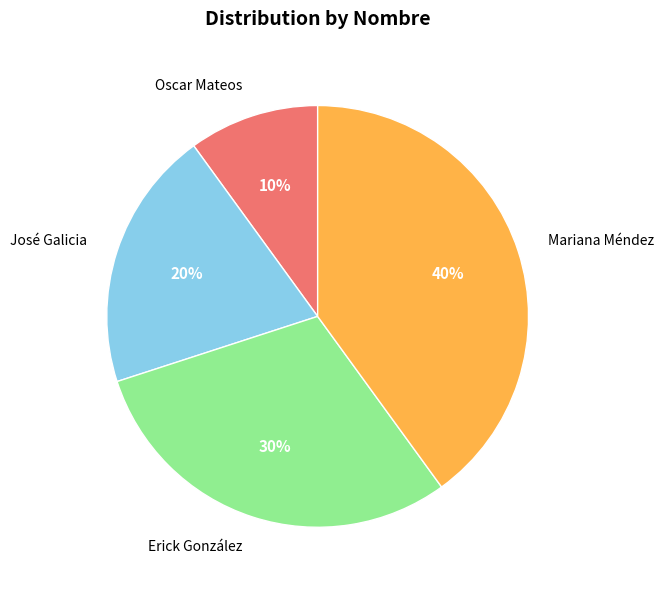

To the nearest percent, what is the difference between the largest and smallest slice percentages?

30%